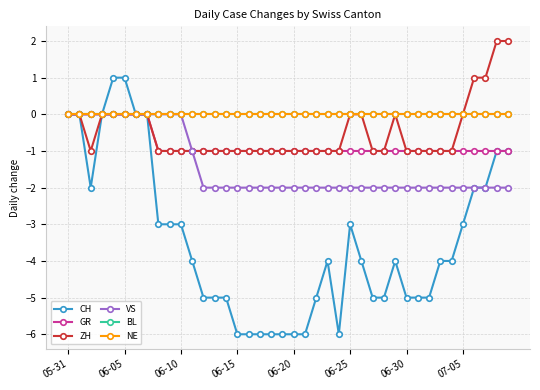

Is this an area chart (filled region under the line)?

No